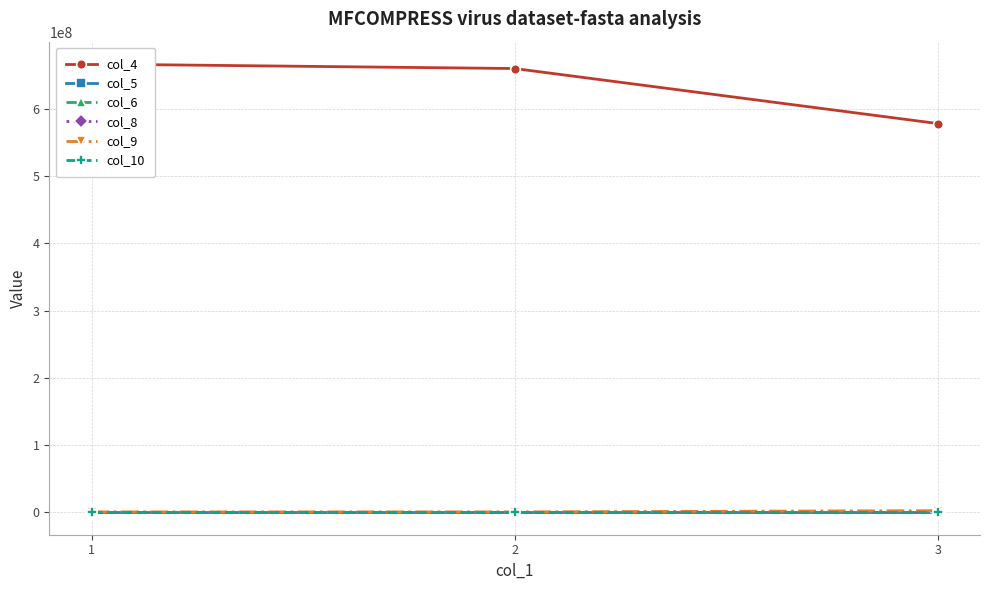

Reading right to left, what are all the values shown in this chart?

col_4: 3=577983766.0	2=659763083.0	1=666387806.0
col_5: 3=0.8	2=0.9	1=0.9
col_6: 3=0.8	2=0.9	1=0.9
col_8: 3=766.0	2=428.5	1=372.7
col_9: 3=2453560.0	2=602240.0	1=601600.0
col_10: 3=470.6	2=349.9	1=333.4